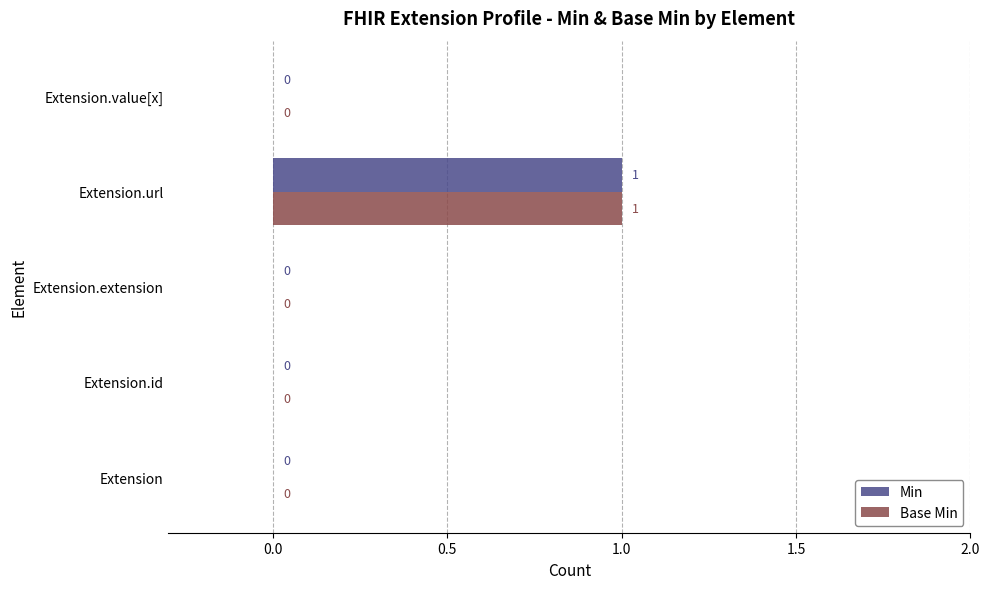

The Min series shows -1 at Extension.extension. True or false?

False